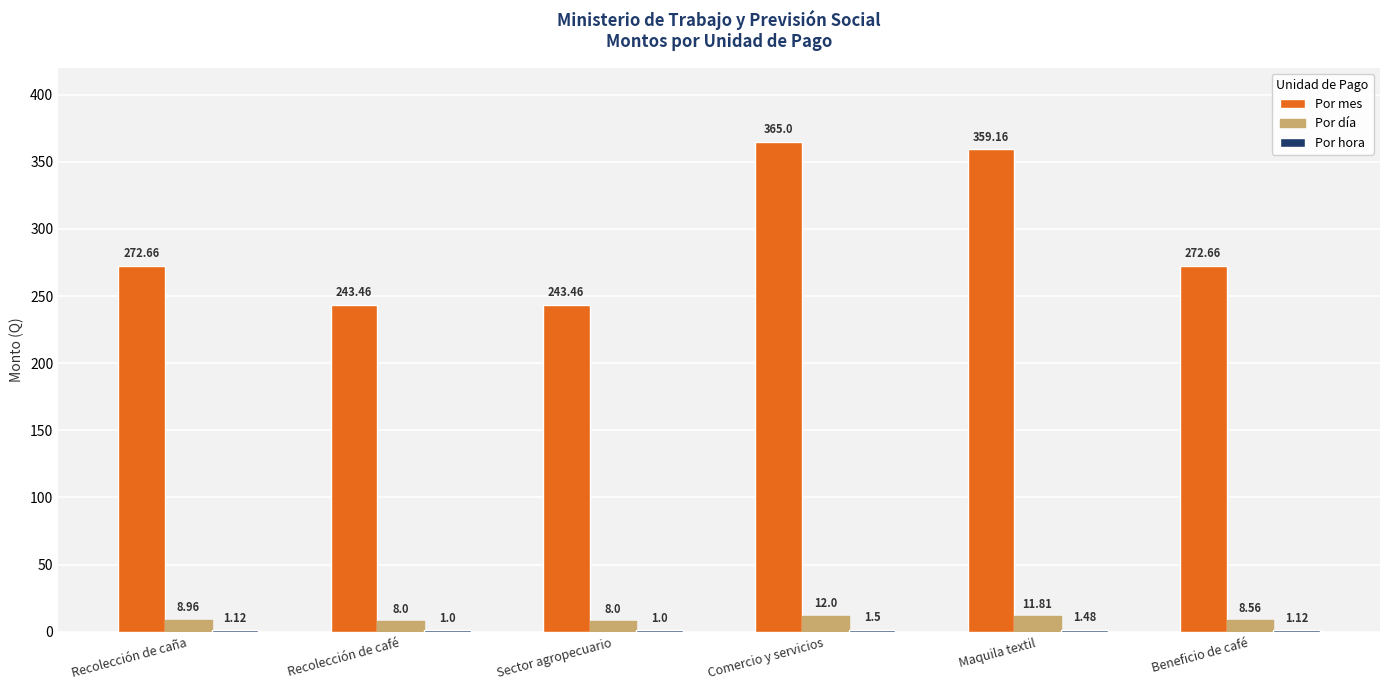

Between Comercio y servicios and Maquila textil, which series saw the biggest shift?

Por mes